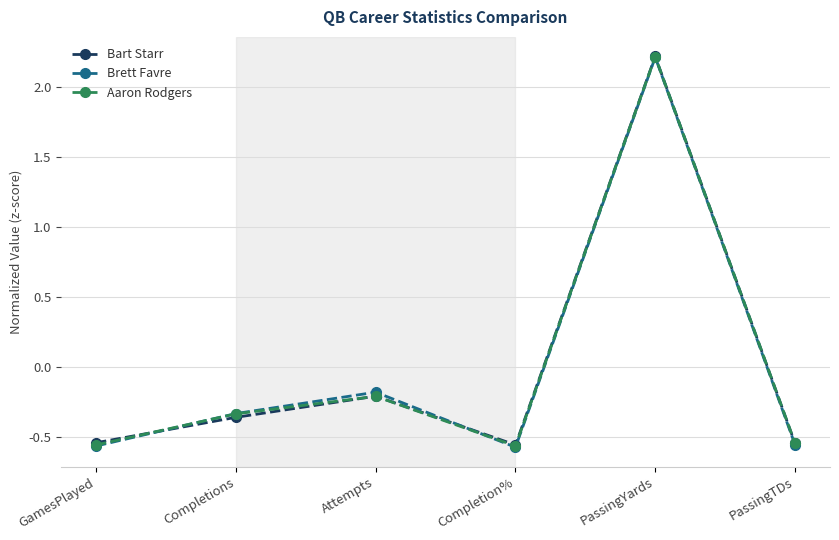

What is the highest value of the Bart Starr series?

2.2